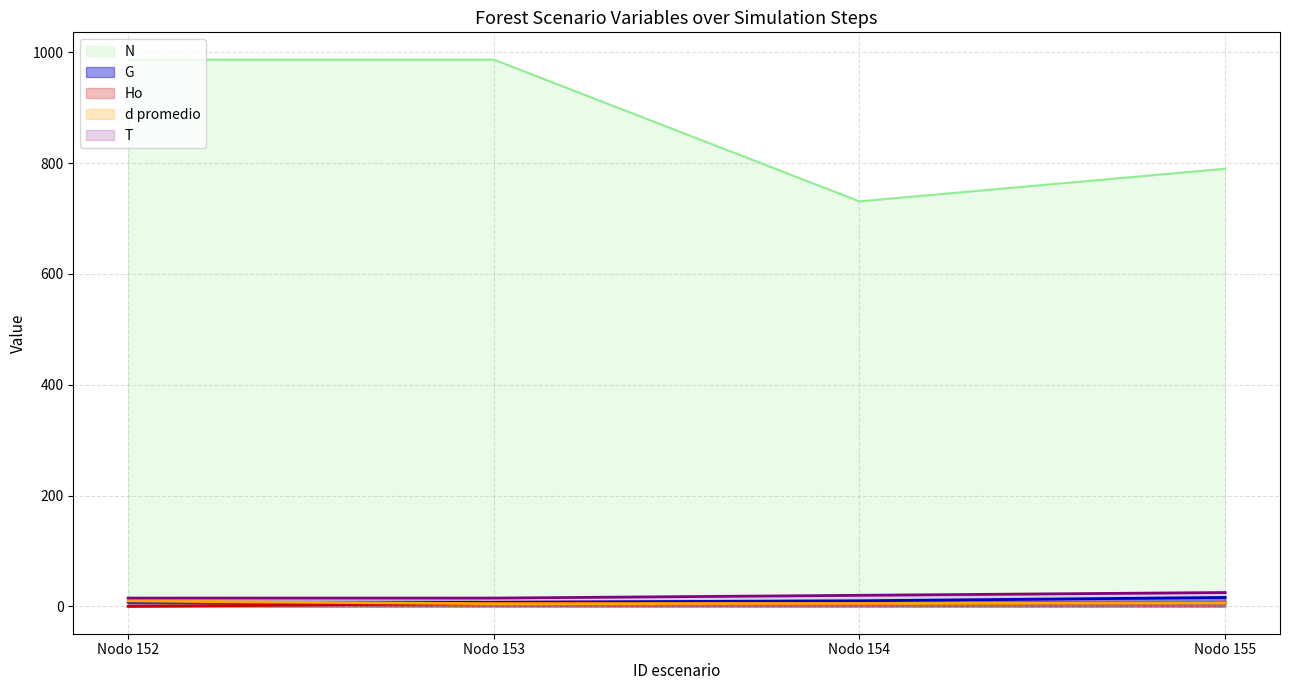

Reading right to left, list all the values displayed in this chart.

Ho: 6.8	5.5	5.3	0.0
G: 16.1	10.1	7.5	7.5
N: 789.9	731.0	986.8	986.8
d promedio: 6.3	5.2	4.9	9.7
T: 25.0	20.0	15.0	15.0